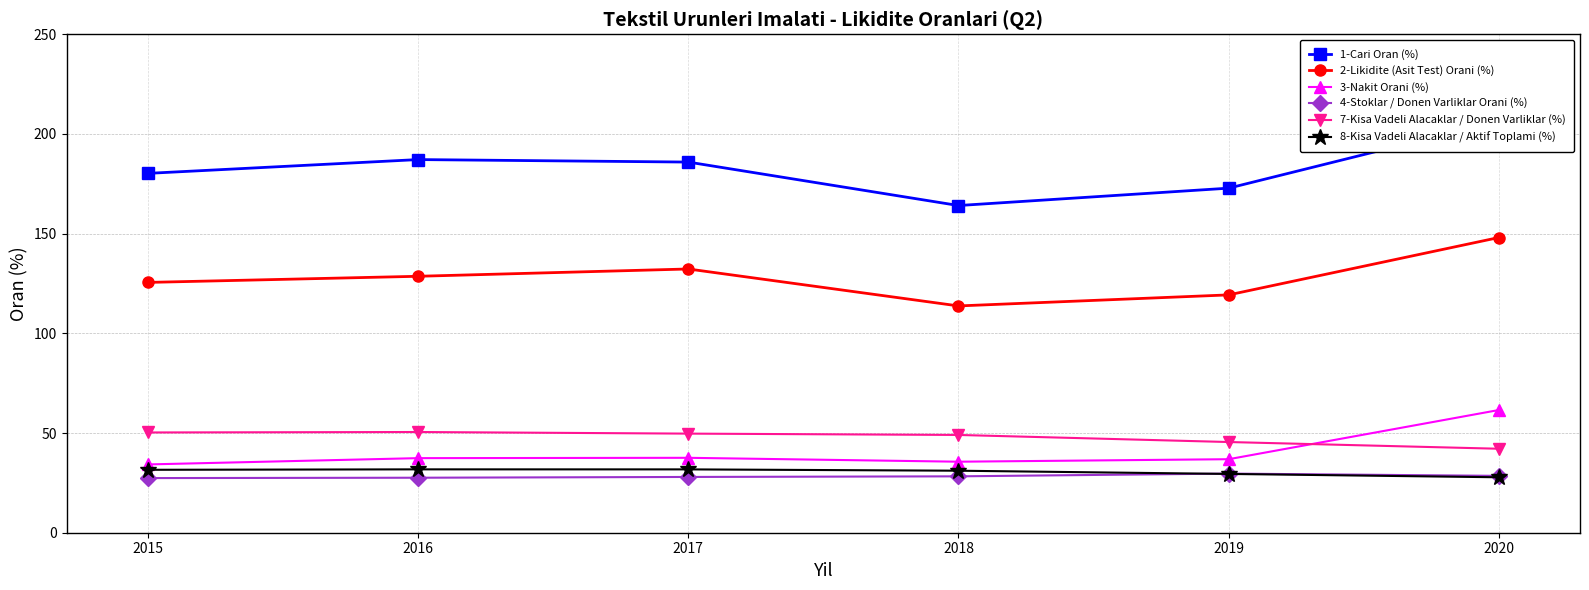

True or false: 3-Nakit Orani (%) has a value of 37.6 at 2017.

True